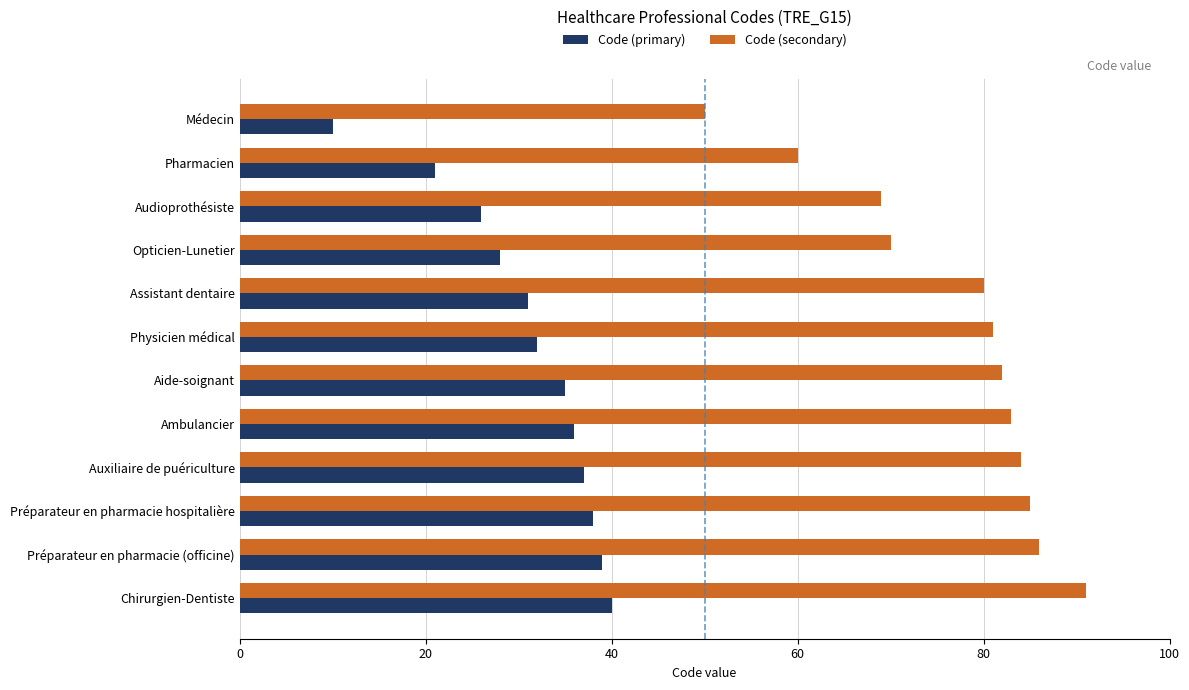

The value of Code (secondary) at Physicien médical is 81. True or false?

True